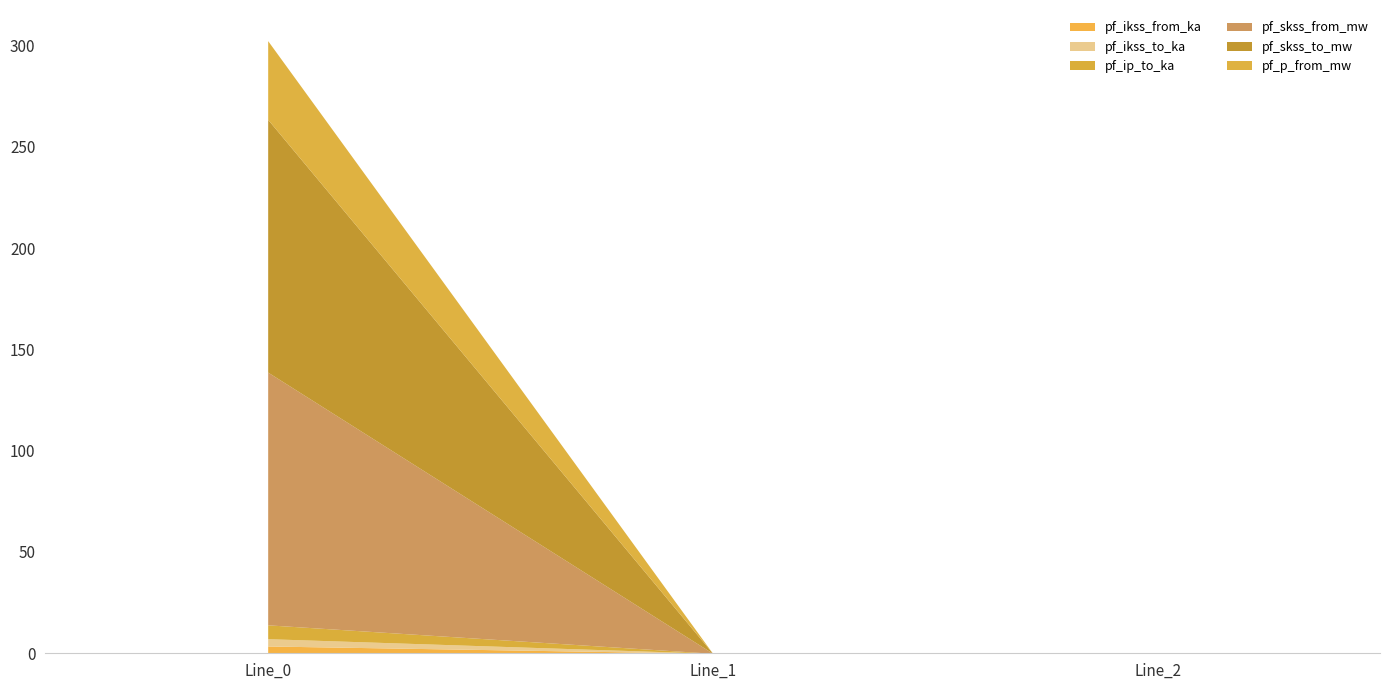

At Line_1, list the series in order from largest to smallest.

pf_ip_to_ka, pf_ikss_from_ka, pf_ikss_to_ka, pf_skss_from_mw, pf_skss_to_mw, pf_p_from_mw